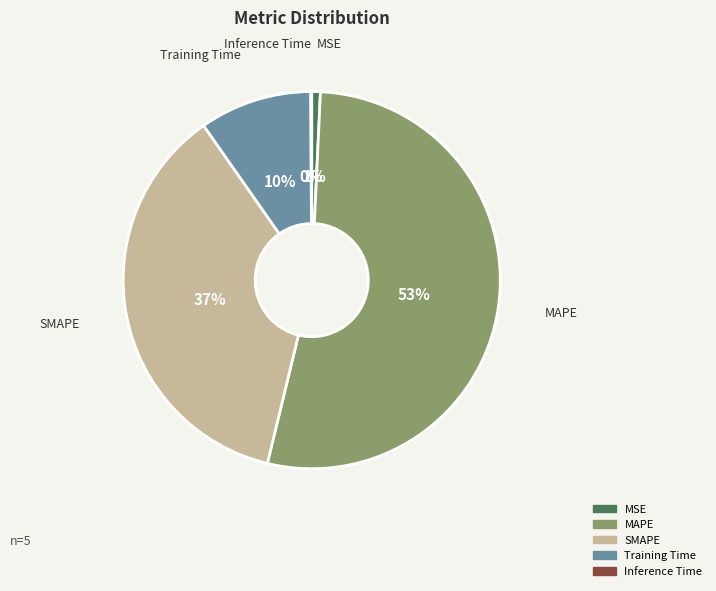

Which category has the biggest portion of the pie?

MAPE